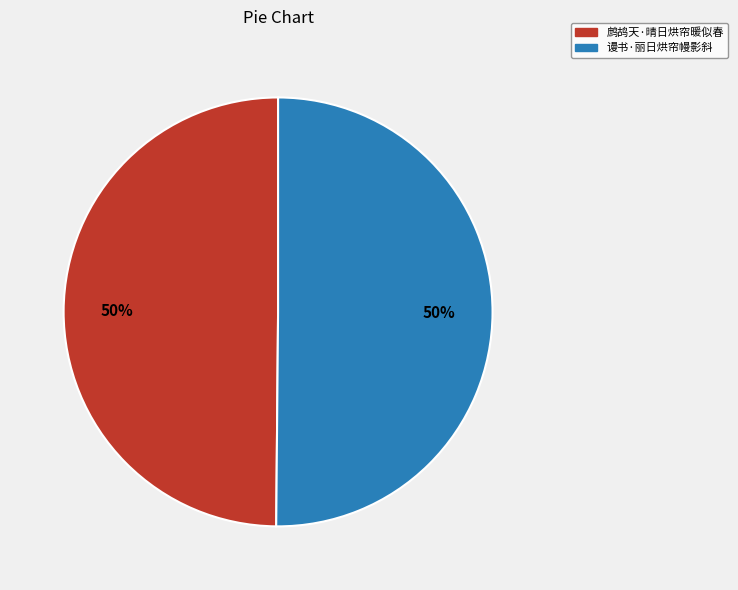

To the nearest percent, what percentage of the pie is 鹧鸪天·晴日烘帘暖似春?

50%